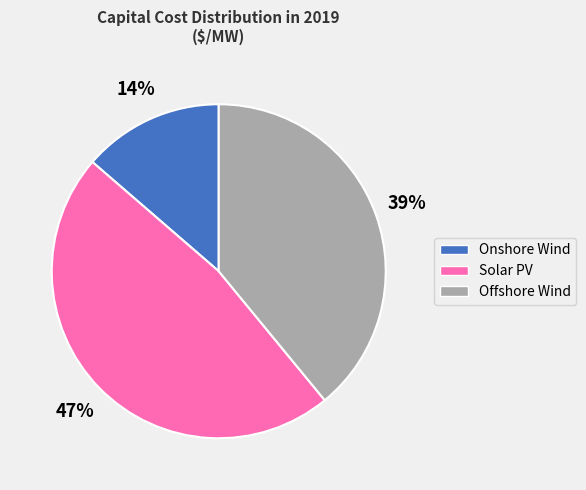

To the nearest percent, what is the average slice percentage?

33%